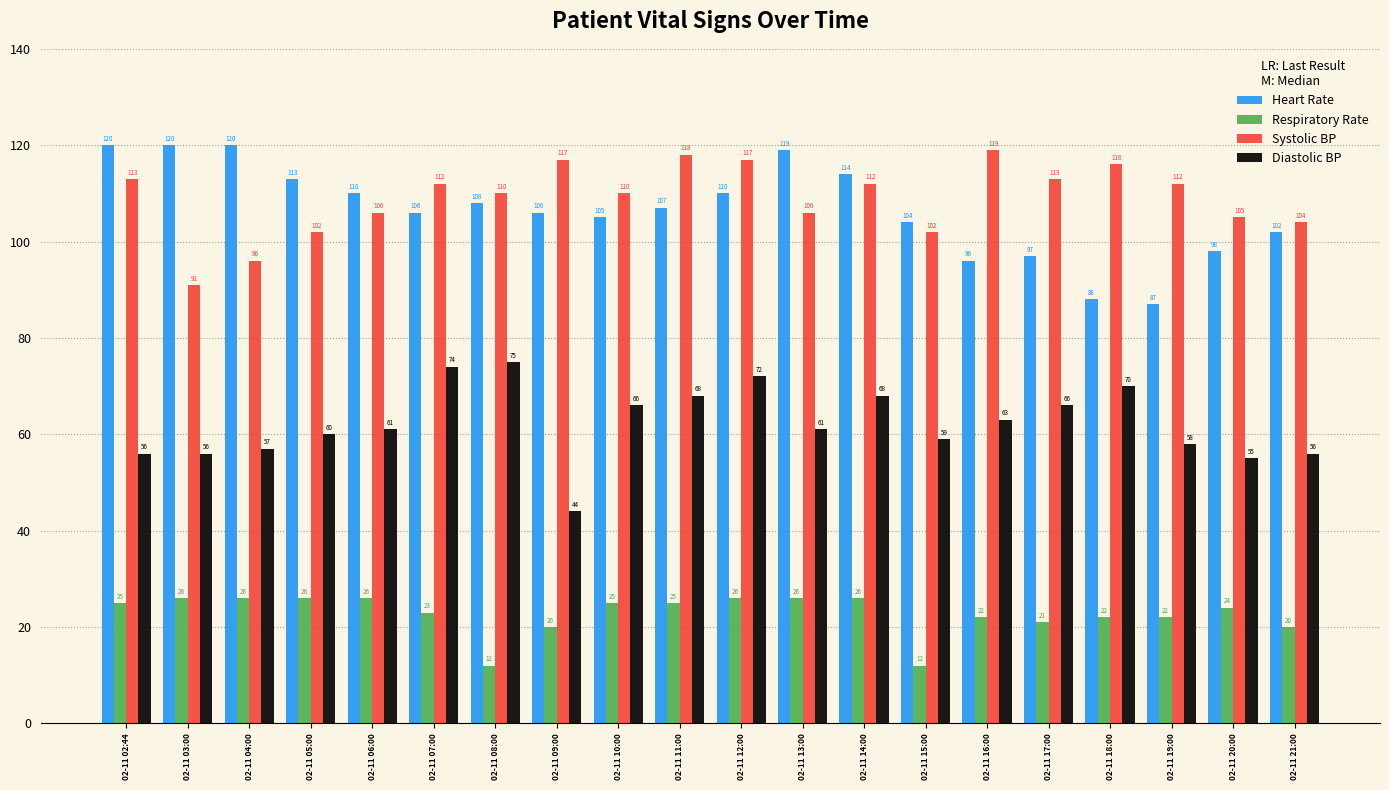

What is the value of the Diastolic BP bar at the 5th from the left?

61